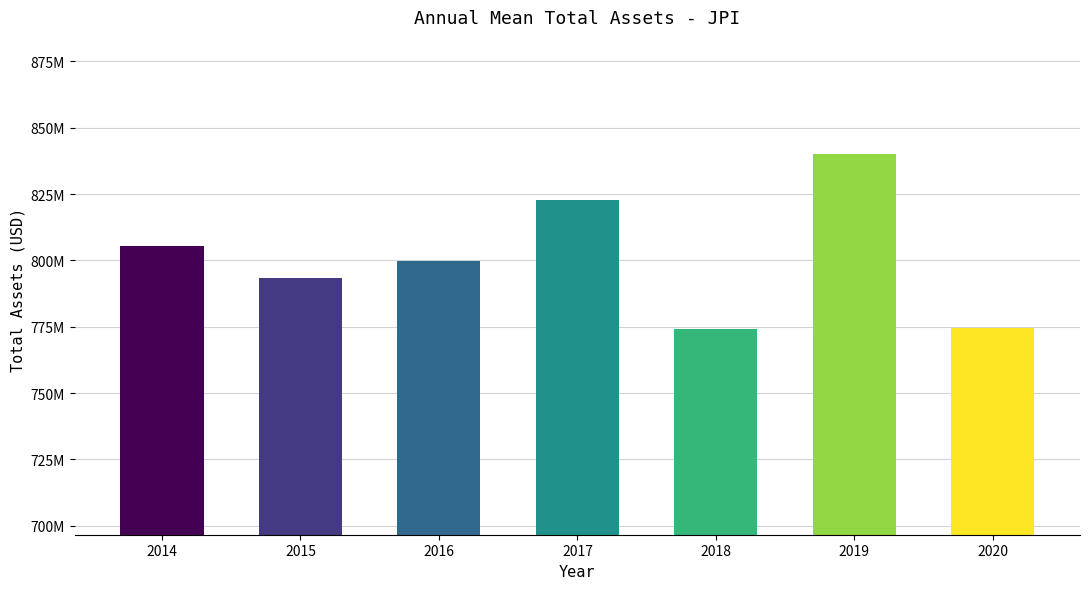

Reading right to left, list all the values displayed in this chart.

2020=774511742.0	2019=840161546.5	2018=774031806.5	2017=822639309.0	2016=799800000.0	2015=793500000.0	2014=805300000.0